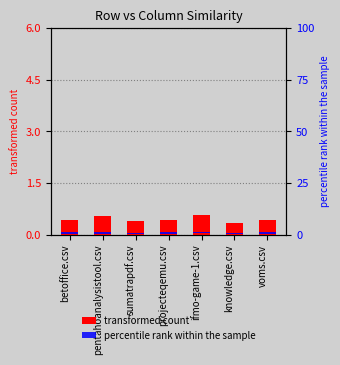

Does the chart contain any negative values?

No